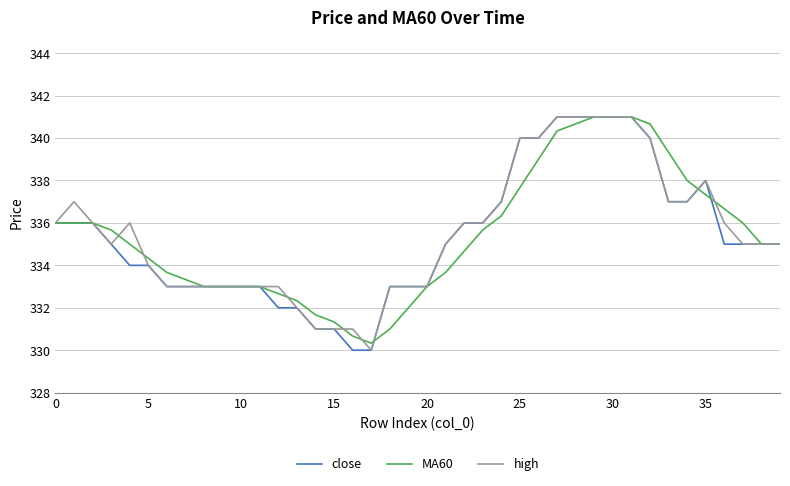

What is the greatest value displayed?

341.0